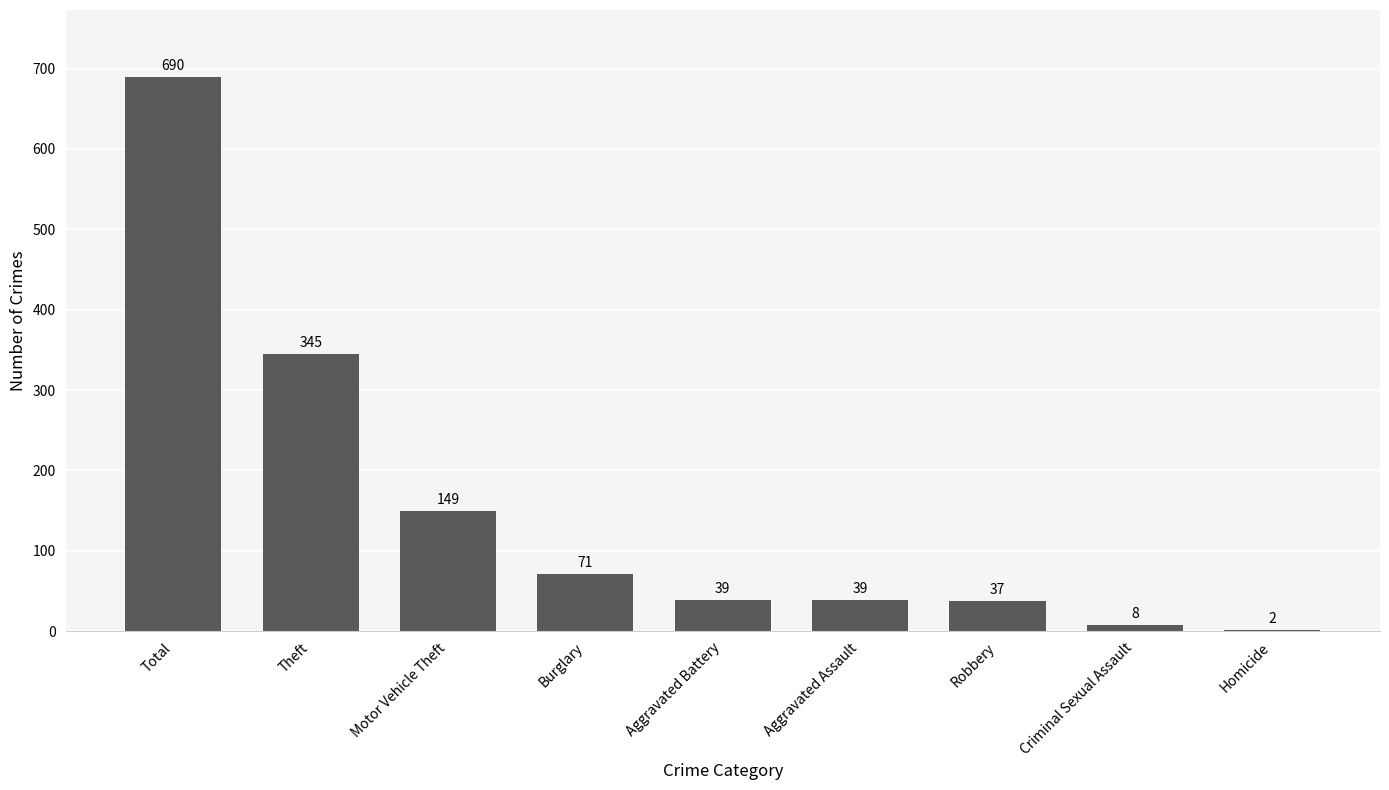

Which label corresponds to the largest value in the chart?

Total